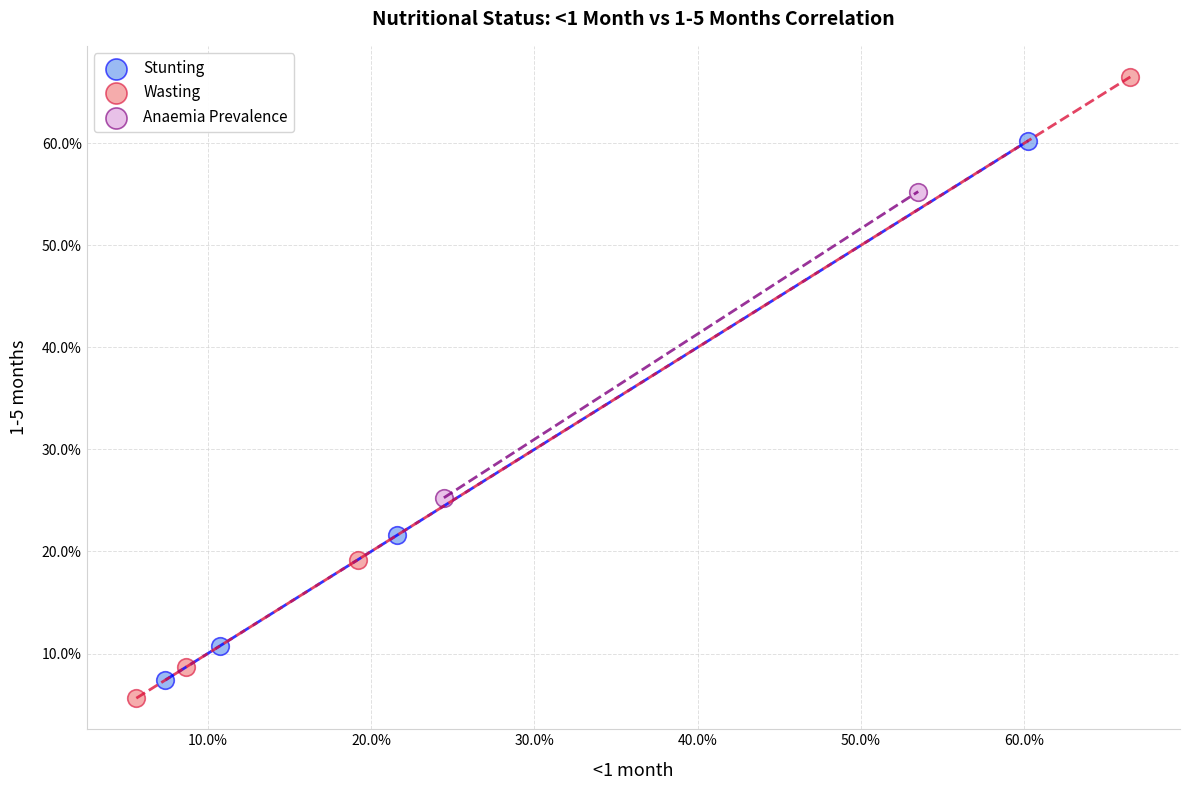

What are all the series names shown in the legend?

Stunting, Wasting, Anaemia Prevalence